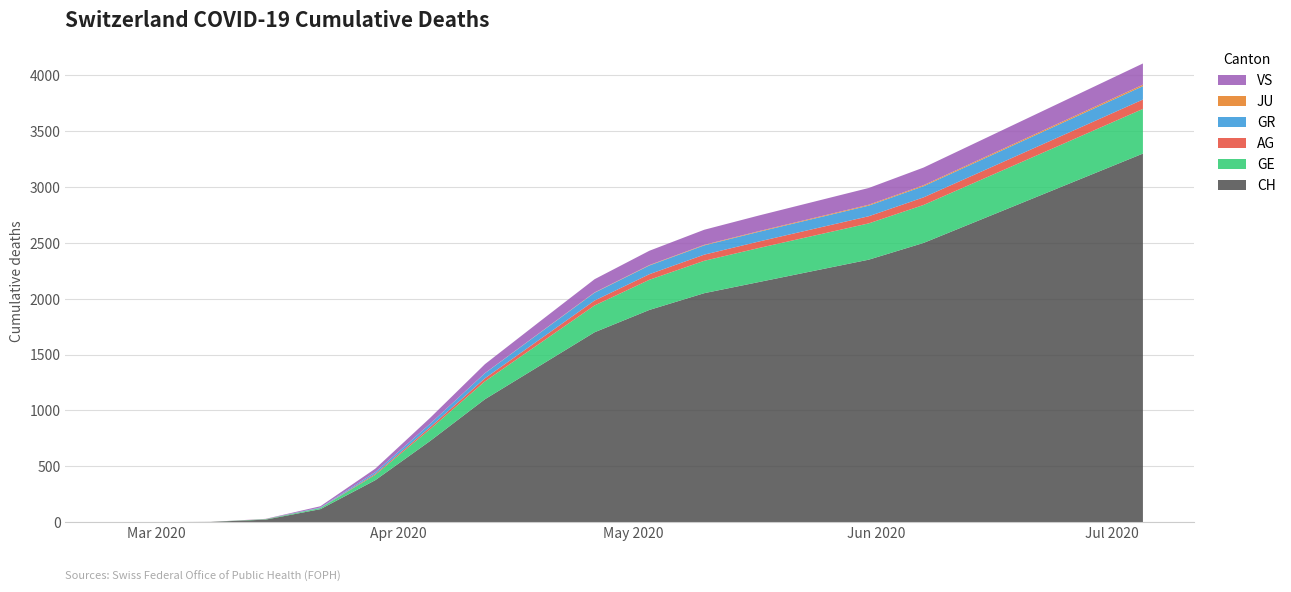

Reading left to right, list all the values displayed in this chart.

CH: 2020-02-25=0	2020-03-01=0	2020-03-08=2	2020-03-15=22	2020-03-22=116	2020-03-29=375	2020-04-05=726	2020-04-12=1100	2020-04-19=1400	2020-04-26=1700	2020-05-03=1900	2020-05-10=2050	2020-05-17=2150	2020-05-24=2250	2020-05-31=2350	2020-06-07=2500	2020-06-14=2700	2020-06-21=2900	2020-06-28=3100	2020-07-05=3300
GE: 2020-02-25=0	2020-03-01=0	2020-03-08=0	2020-03-15=4	2020-03-22=10	2020-03-29=48	2020-04-05=106	2020-04-12=160	2020-04-19=200	2020-04-26=240	2020-05-03=270	2020-05-10=290	2020-05-17=305	2020-05-24=315	2020-05-31=325	2020-06-07=340	2020-06-14=355	2020-06-21=370	2020-06-28=385	2020-07-05=400
AG: 2020-02-25=0	2020-03-01=0	2020-03-08=0	2020-03-15=1	2020-03-22=1	2020-03-29=9	2020-04-05=18	2020-04-12=28	2020-04-19=36	2020-04-26=44	2020-05-03=50	2020-05-10=55	2020-05-17=58	2020-05-24=61	2020-05-31=64	2020-06-07=68	2020-06-14=72	2020-06-21=76	2020-06-28=80	2020-07-05=84
GR: 2020-02-25=0	2020-03-01=0	2020-03-08=0	2020-03-15=0	2020-03-22=4	2020-03-29=15	2020-04-05=30	2020-04-12=45	2020-04-19=58	2020-04-26=70	2020-05-03=78	2020-05-10=83	2020-05-17=87	2020-05-24=91	2020-05-31=95	2020-06-07=100	2020-06-14=105	2020-06-21=110	2020-06-28=115	2020-07-05=120
JU: 2020-02-25=0	2020-03-01=0	2020-03-08=0	2020-03-15=0	2020-03-22=0	2020-03-29=0	2020-04-05=0	2020-04-12=1	2020-04-19=2	2020-04-26=3	2020-05-03=4	2020-05-10=5	2020-05-17=6	2020-05-24=7	2020-05-31=8	2020-06-07=9	2020-06-14=10	2020-06-21=11	2020-06-28=12	2020-07-05=13
VS: 2020-02-25=0	2020-03-01=0	2020-03-08=0	2020-03-15=2	2020-03-22=11	2020-03-29=31	2020-04-05=53	2020-04-12=80	2020-04-19=100	2020-04-26=118	2020-05-03=128	2020-05-10=135	2020-05-17=140	2020-05-24=145	2020-05-31=150	2020-06-07=158	2020-06-14=166	2020-06-21=174	2020-06-28=182	2020-07-05=190